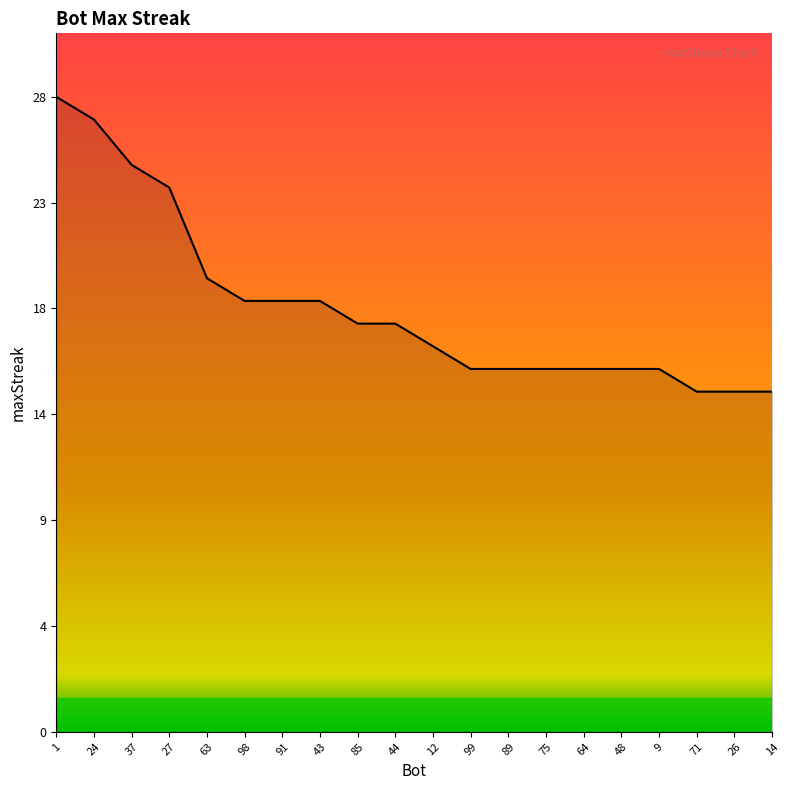

What is the difference between the maximum and minimum values?

13